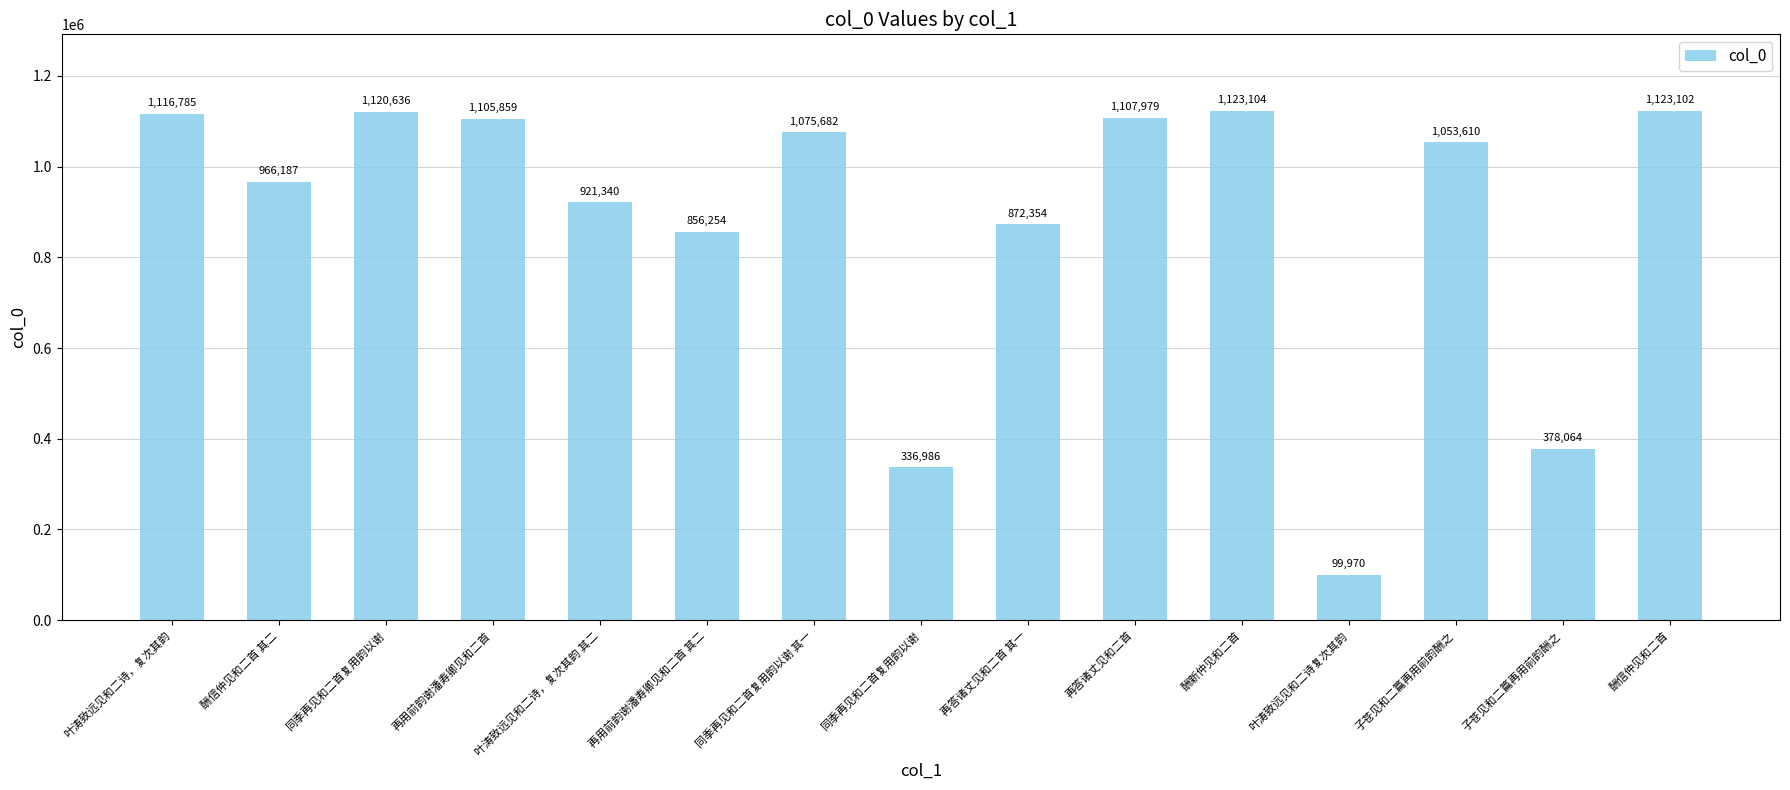

What is the greatest value displayed?

1123104